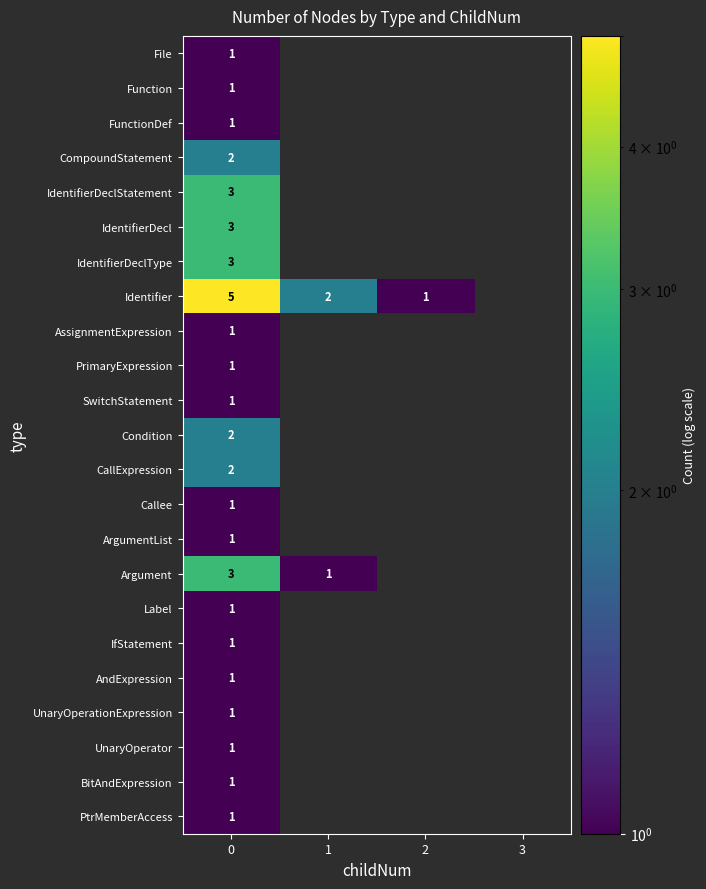

What is the greatest value displayed?

5.0